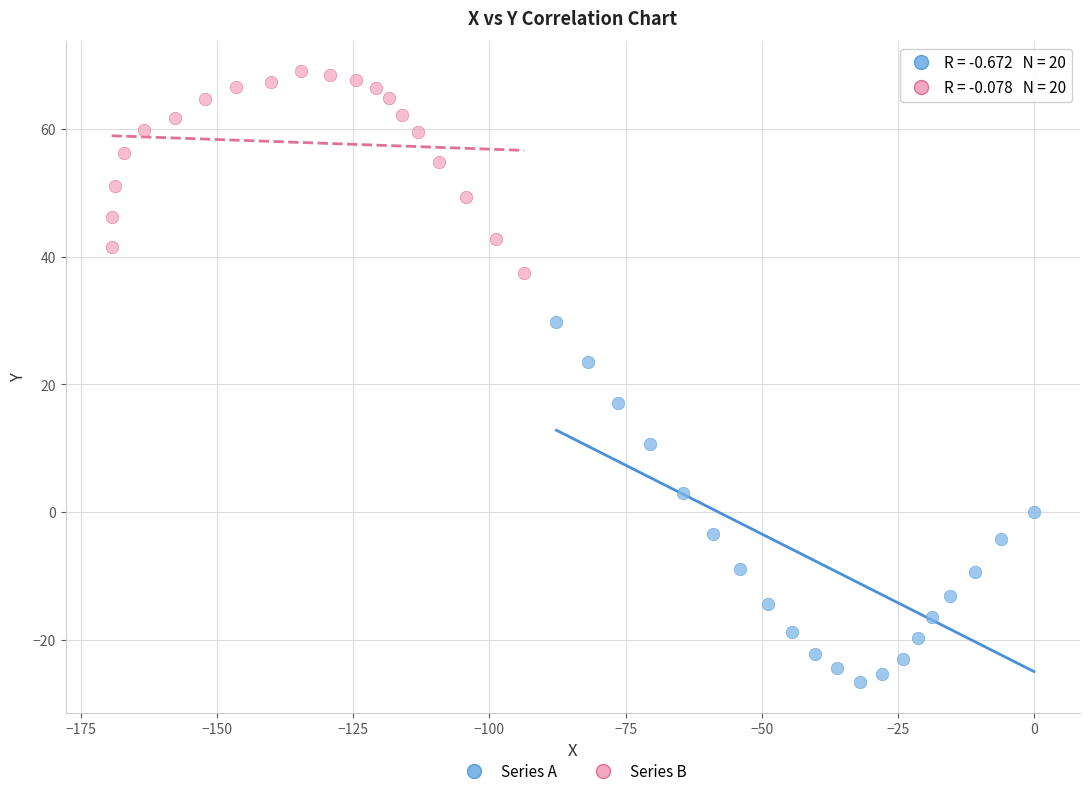

Which series reaches the minimum Y coordinate?

Series A